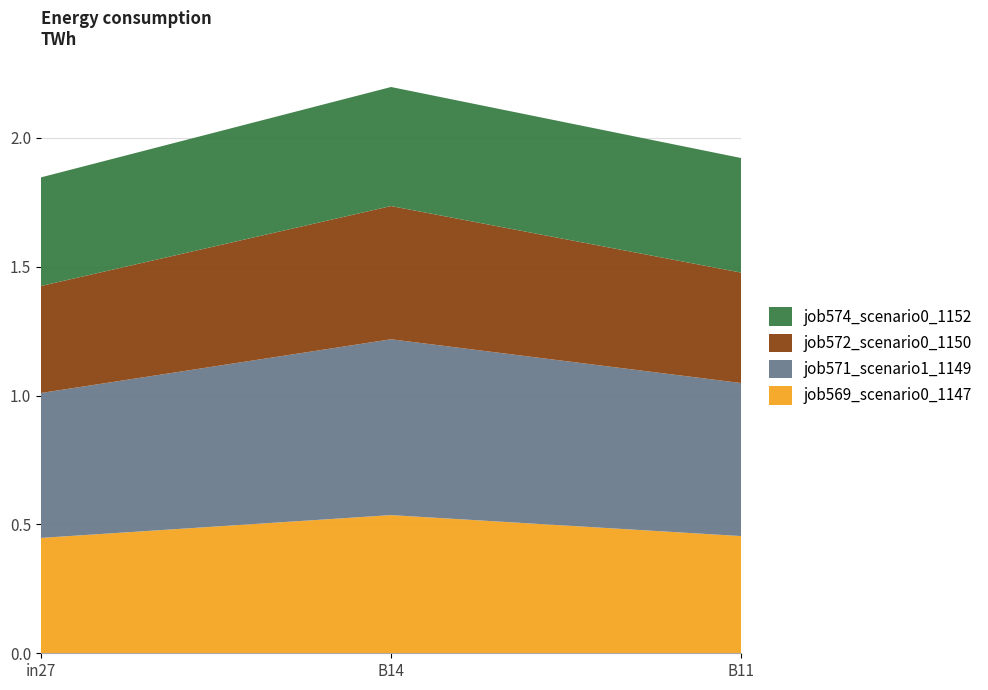

Reading right to left, what are all the values shown in this chart?

job569_scenario0_1147: 0.5	0.5	0.4
job571_scenario1_1149: 0.6	0.7	0.6
job572_scenario0_1150: 0.4	0.5	0.4
job574_scenario0_1152: 0.4	0.5	0.4